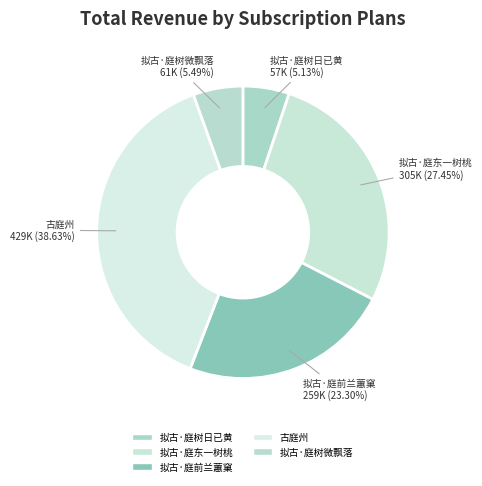

What percentage is the 拟古·庭东一树桃 slice, to the nearest percent?

27%